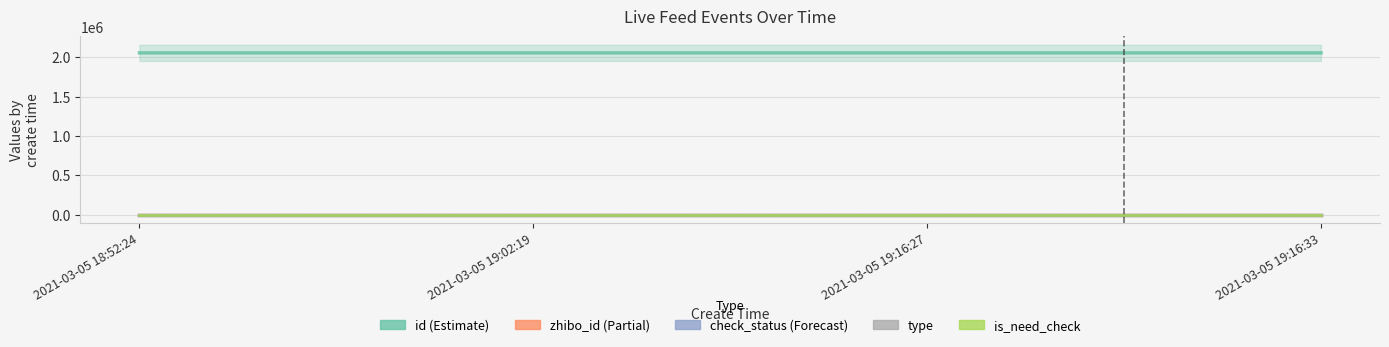

True or false: is_need_check and id cross at least once.

False